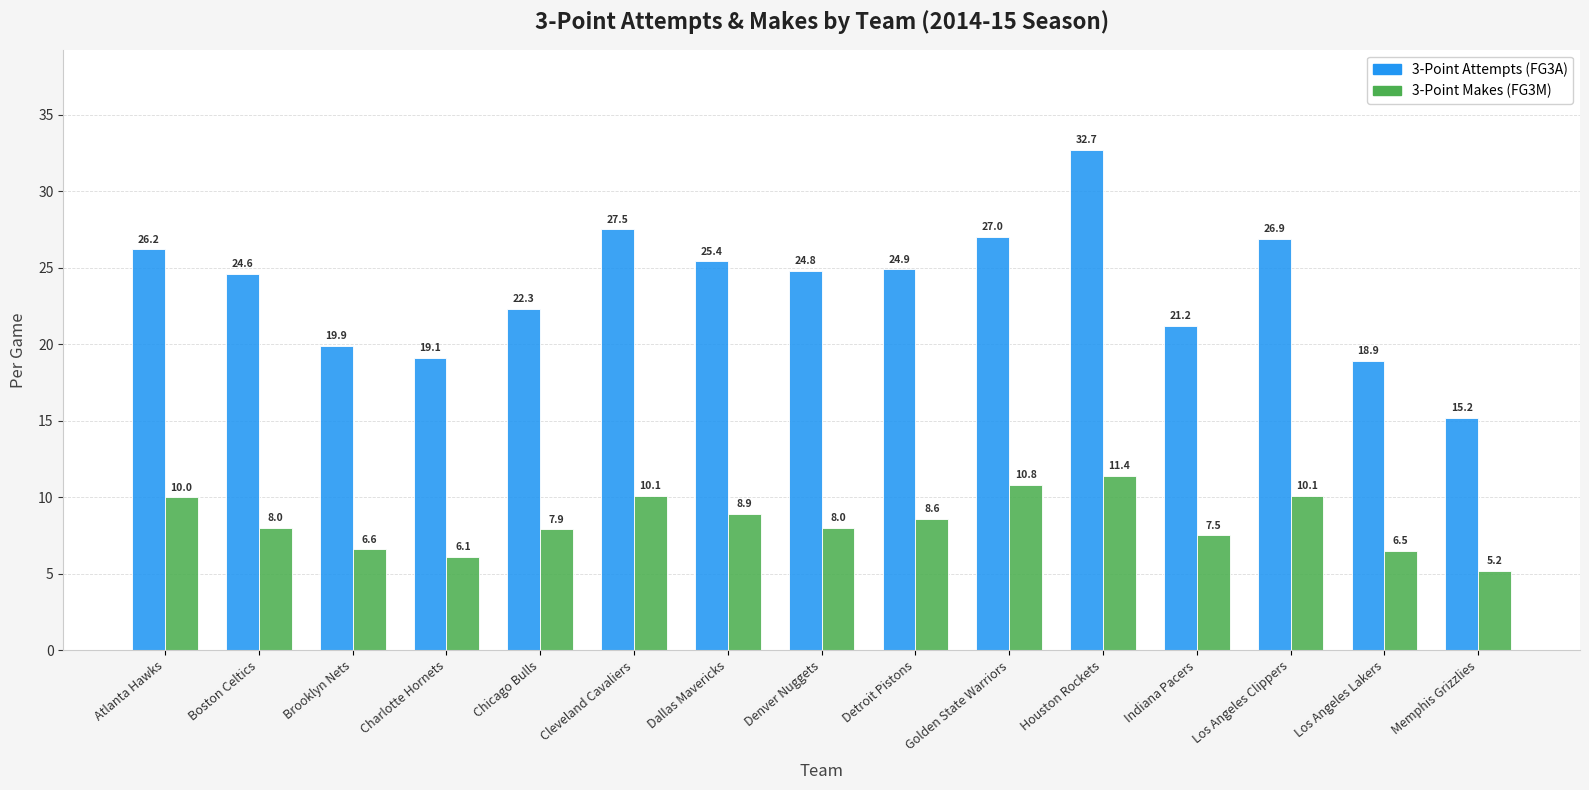

At which category is the sum across all series the highest?

Houston Rockets